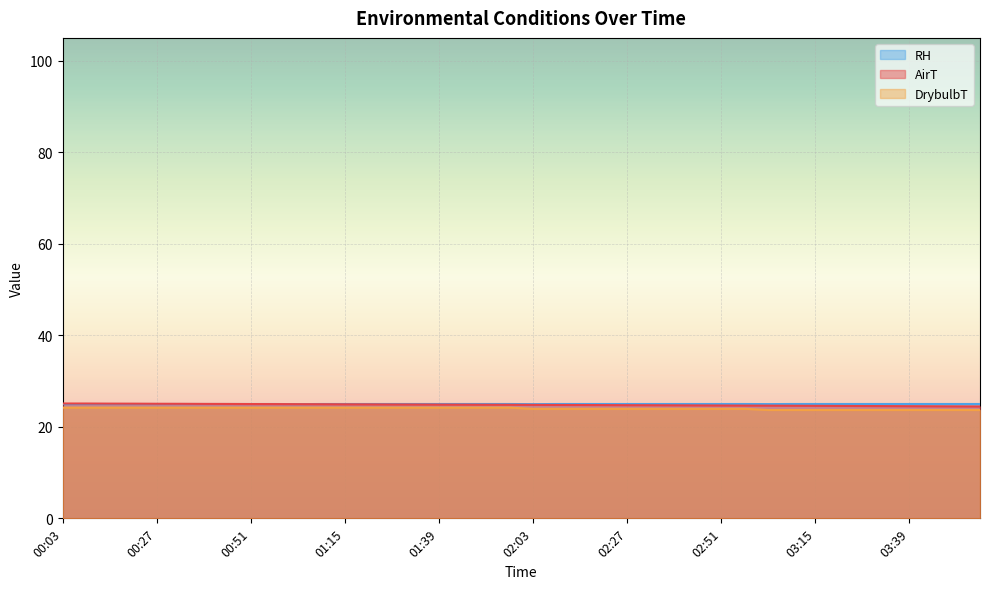

List the labels in order of DrybulbT value, largest first.

00:03, 00:09, 00:15, 00:21, 00:27, 00:33, 00:39, 00:45, 00:51, 00:57, 01:03, 01:09, 01:15, 01:21, 01:27, 01:33, 01:39, 01:45, 01:51, 01:57, 02:03, 02:09, 02:15, 02:21, 02:27, 02:33, 02:39, 02:45, 02:51, 02:57, 03:03, 03:09, 03:15, 03:21, 03:27, 03:33, 03:39, 03:45, 03:51, 03:57